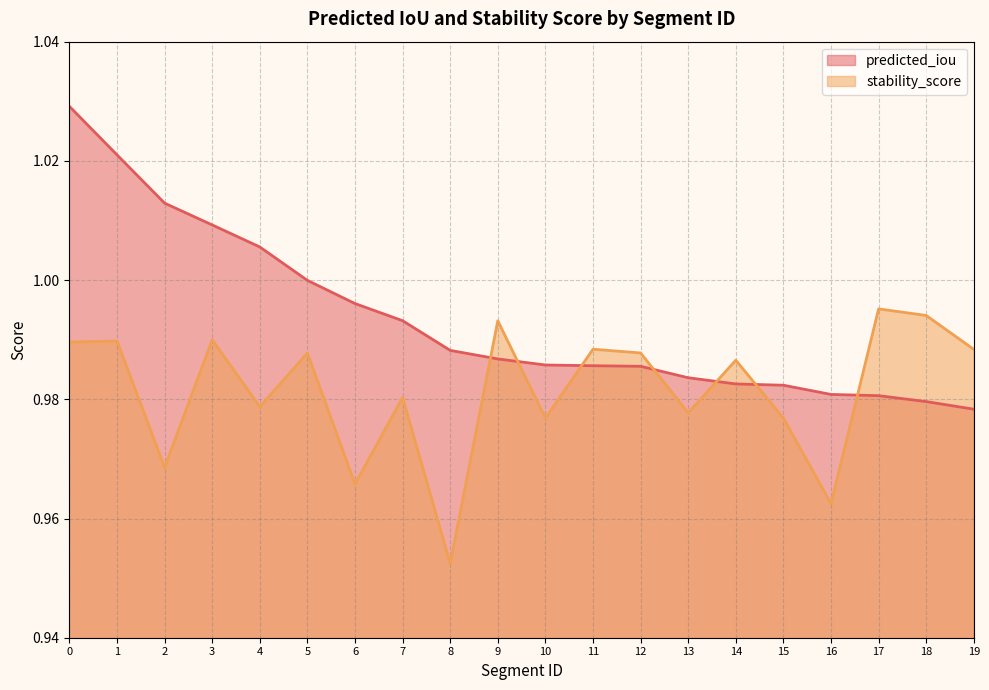

Rank the series by their average value, from lowest to highest.

stability_score, predicted_iou